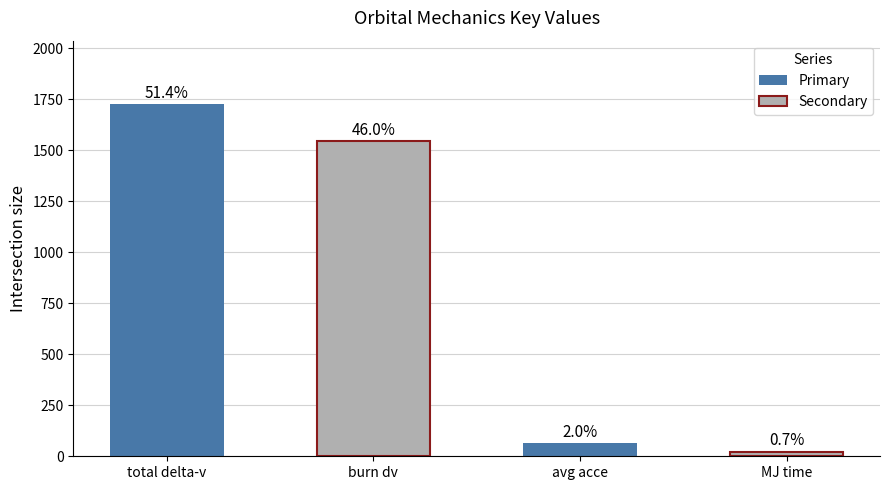

The value at avg acce is 66.2. True or false?

True